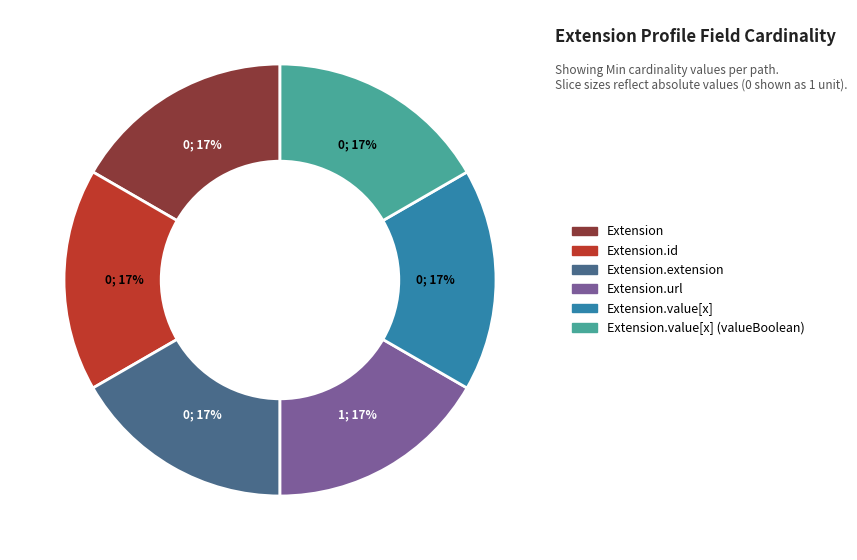

How many slices are in this pie chart?

6